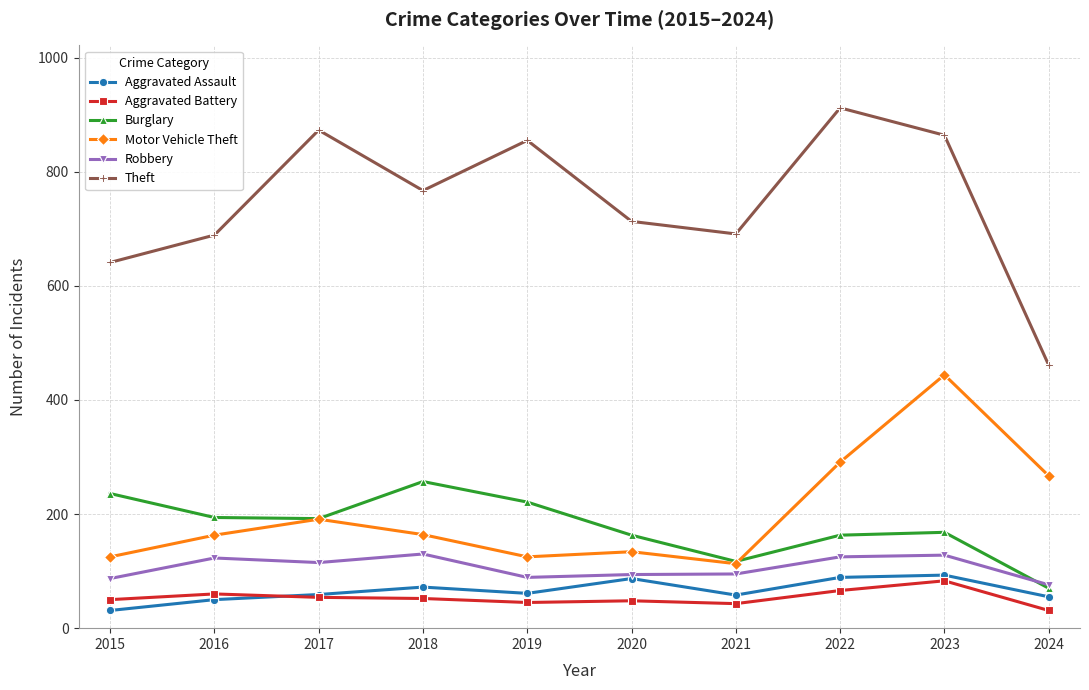

At which label does Theft reach its minimum?

2024